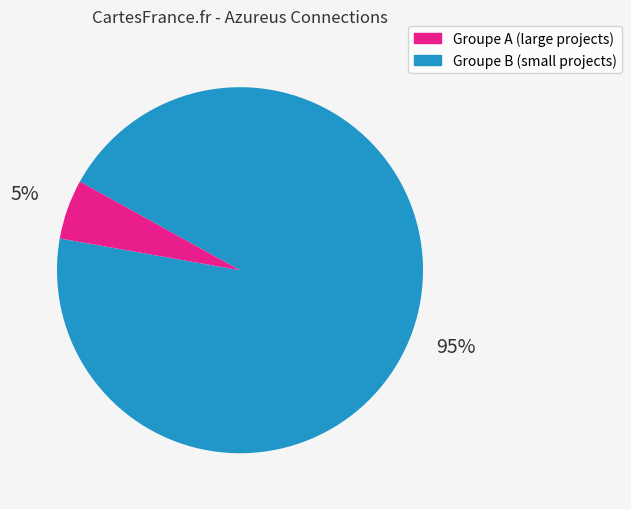

Is there a majority slice in this chart?

Yes